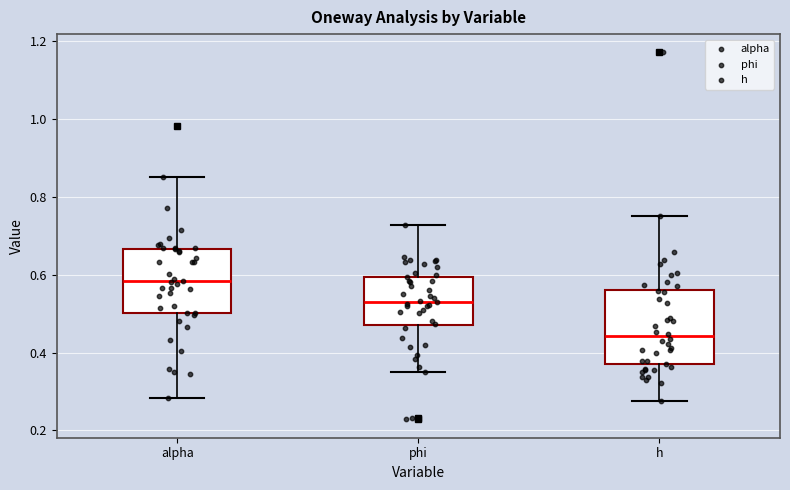

Where does the lower whisker of the box for h end on the y-axis? The values are not printed on the chart, so give them approximately, as read against the axis.

0.28